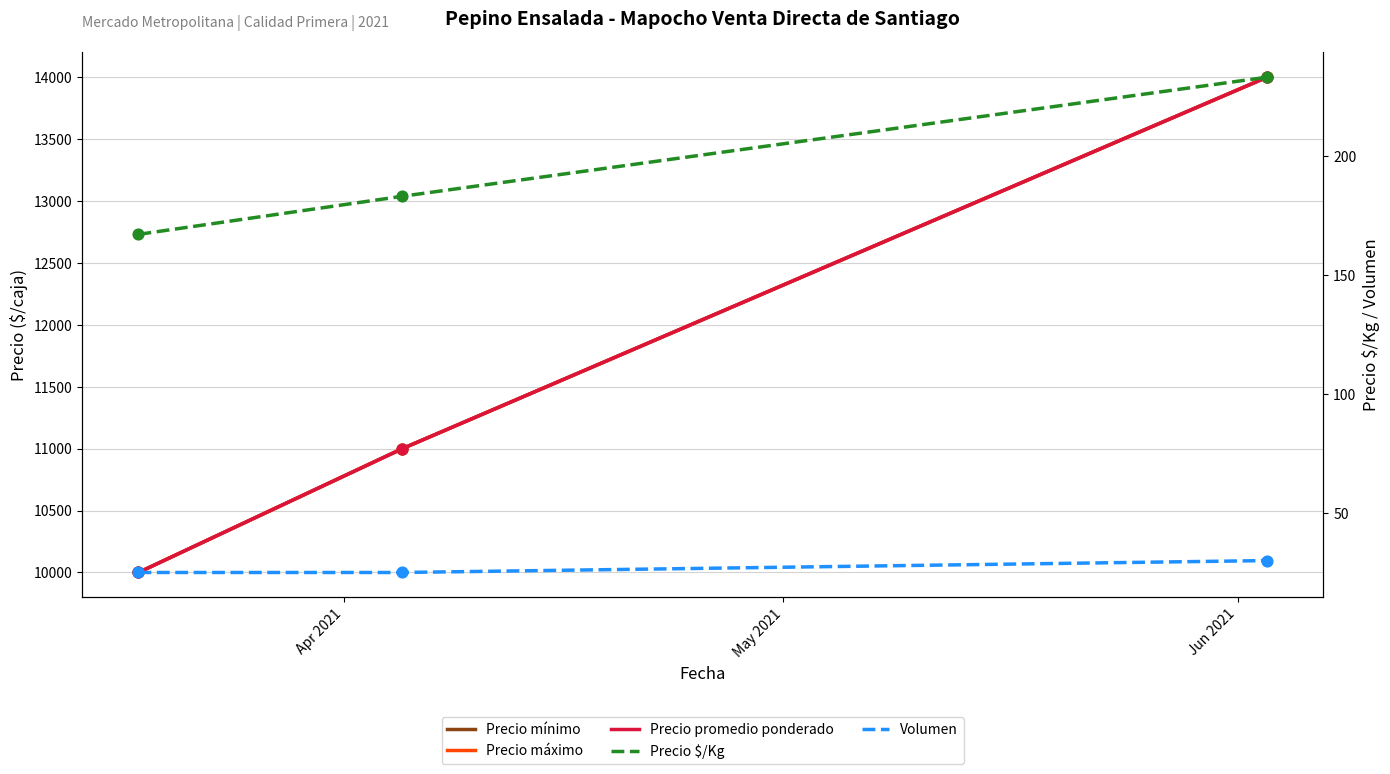

Is the value of Precio promedio ponderado at Apr 2021 greater than the value of Precio mínimo at Jun 2021?

No